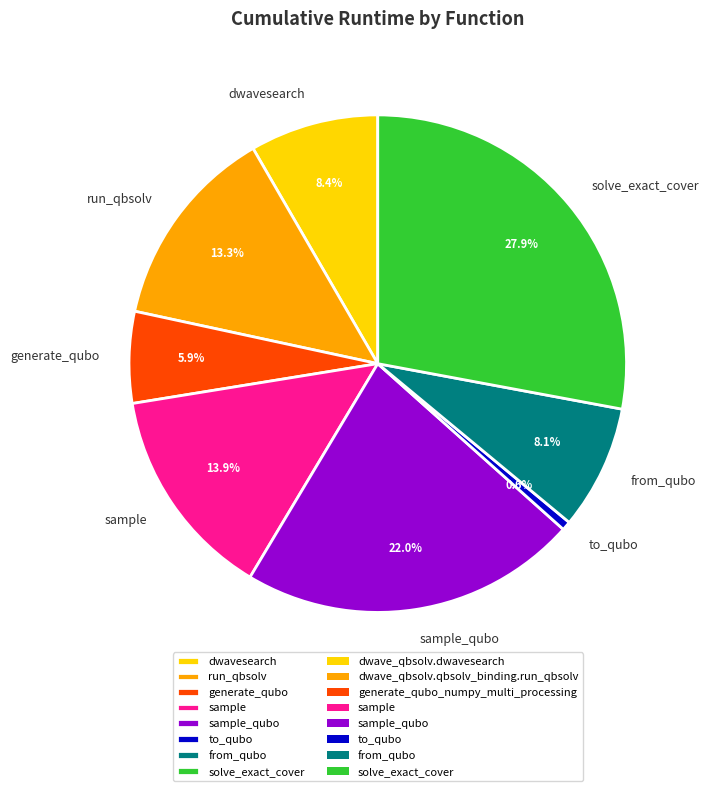

Between to_qubo and from_qubo, which is larger?

from_qubo